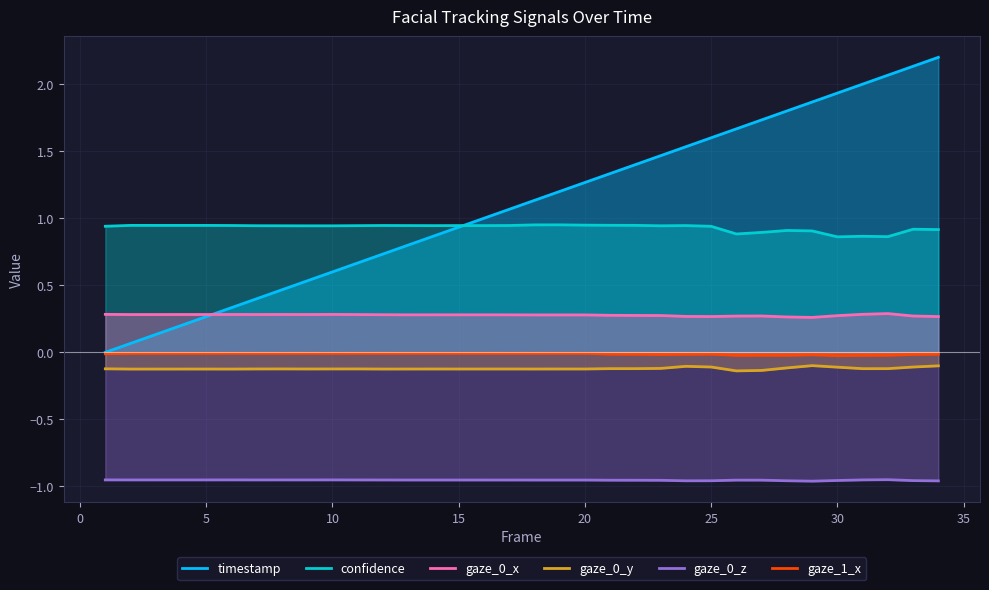

Reading left to right, what are all the values shown in this chart?

timestamp: 0.0	0.1	0.1	0.2	0.3	0.3	0.4	0.5	0.5	0.6	0.7	0.7	0.8	0.9	0.9	1.0	1.1	1.1	1.2	1.3	1.3	1.4	1.5	1.5	1.6	1.7	1.7	1.8	1.9	1.9	2.0	2.1	2.1	2.2
confidence: 0.9	0.9	0.9	0.9	0.9	0.9	0.9	0.9	0.9	0.9	0.9	0.9	0.9	0.9	0.9	0.9	0.9	1.0	1.0	0.9	0.9	0.9	0.9	0.9	0.9	0.9	0.9	0.9	0.9	0.9	0.9	0.9	0.9	0.9
gaze_0_x: 0.3	0.3	0.3	0.3	0.3	0.3	0.3	0.3	0.3	0.3	0.3	0.3	0.3	0.3	0.3	0.3	0.3	0.3	0.3	0.3	0.3	0.3	0.3	0.3	0.3	0.3	0.3	0.3	0.3	0.3	0.3	0.3	0.3	0.3
gaze_0_y: -0.1	-0.1	-0.1	-0.1	-0.1	-0.1	-0.1	-0.1	-0.1	-0.1	-0.1	-0.1	-0.1	-0.1	-0.1	-0.1	-0.1	-0.1	-0.1	-0.1	-0.1	-0.1	-0.1	-0.1	-0.1	-0.1	-0.1	-0.1	-0.1	-0.1	-0.1	-0.1	-0.1	-0.1
gaze_0_z: -1.0	-1.0	-1.0	-1.0	-1.0	-1.0	-1.0	-1.0	-1.0	-1.0	-1.0	-1.0	-1.0	-1.0	-1.0	-1.0	-1.0	-1.0	-1.0	-1.0	-1.0	-1.0	-1.0	-1.0	-1.0	-1.0	-1.0	-1.0	-1.0	-1.0	-1.0	-0.9	-1.0	-1.0
gaze_1_x: -0.0	-0.0	-0.0	-0.0	-0.0	-0.0	-0.0	-0.0	-0.0	-0.0	-0.0	-0.0	-0.0	-0.0	-0.0	-0.0	-0.0	-0.0	-0.0	-0.0	-0.0	-0.0	-0.0	-0.0	-0.0	-0.0	-0.0	-0.0	-0.0	-0.0	-0.0	-0.0	-0.0	-0.0